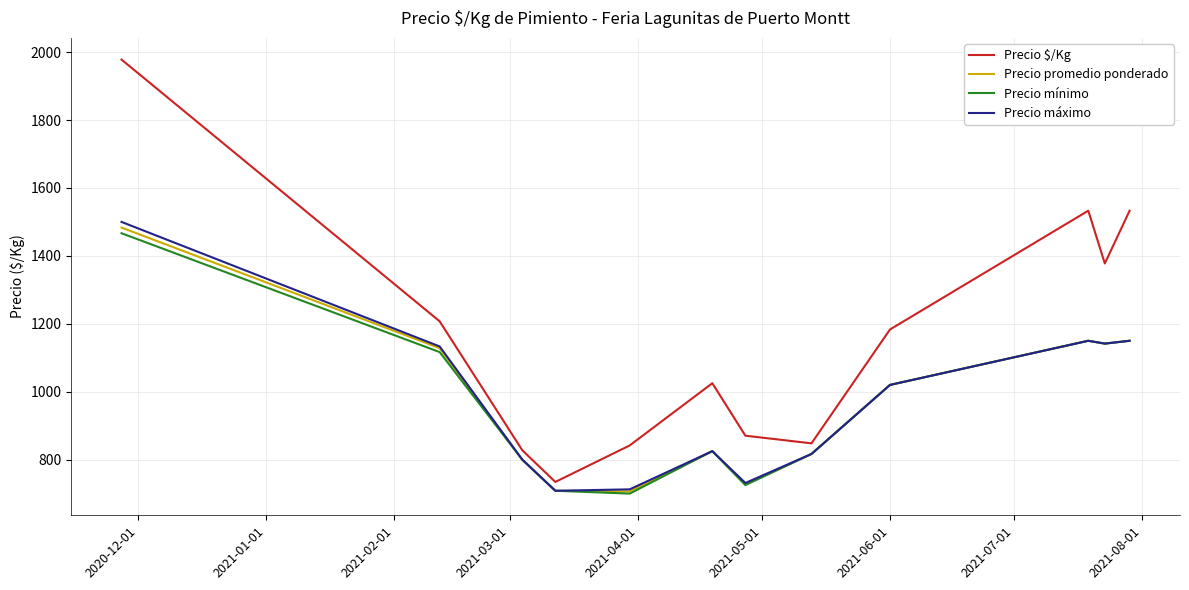

How many lines are shown in the chart?

4